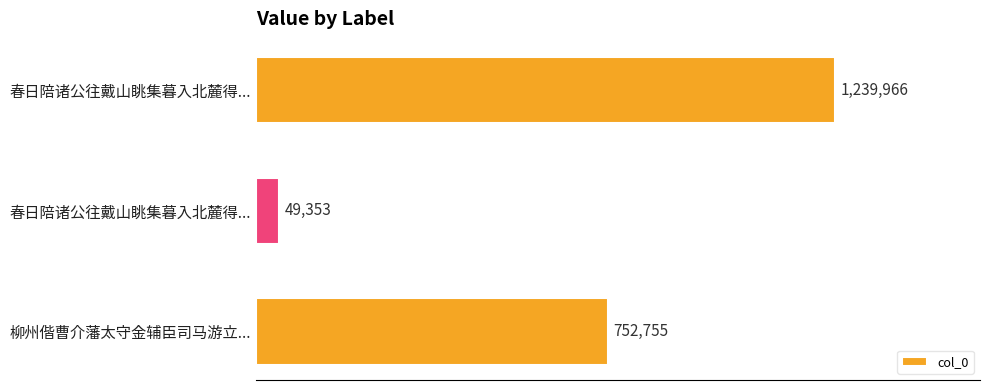

What is the minimum value shown in the chart?

49353